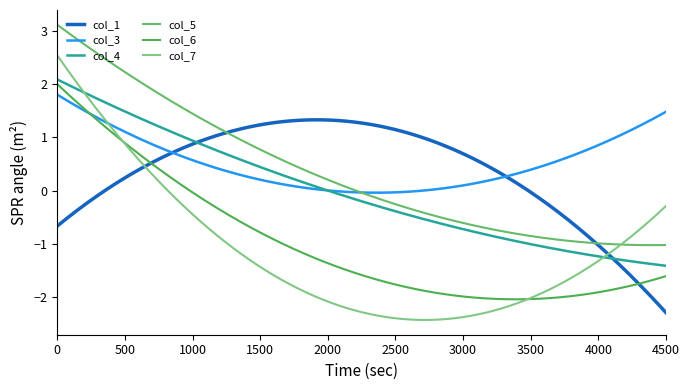

What is the average value of the col_1 series?

0.3